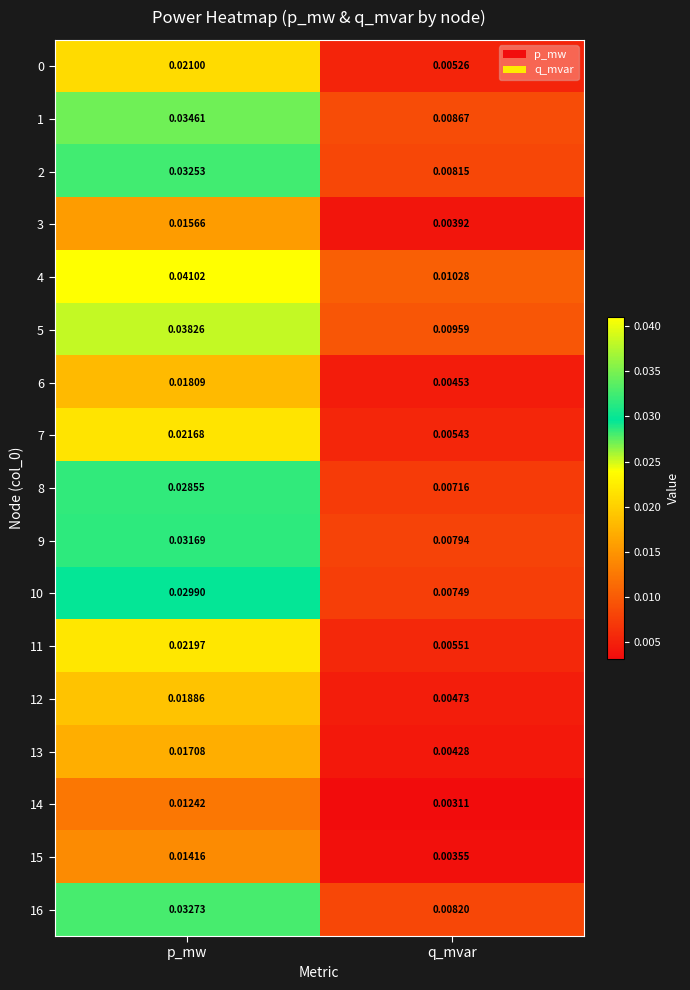

Which label corresponds to the largest value in the chart?

p_mw